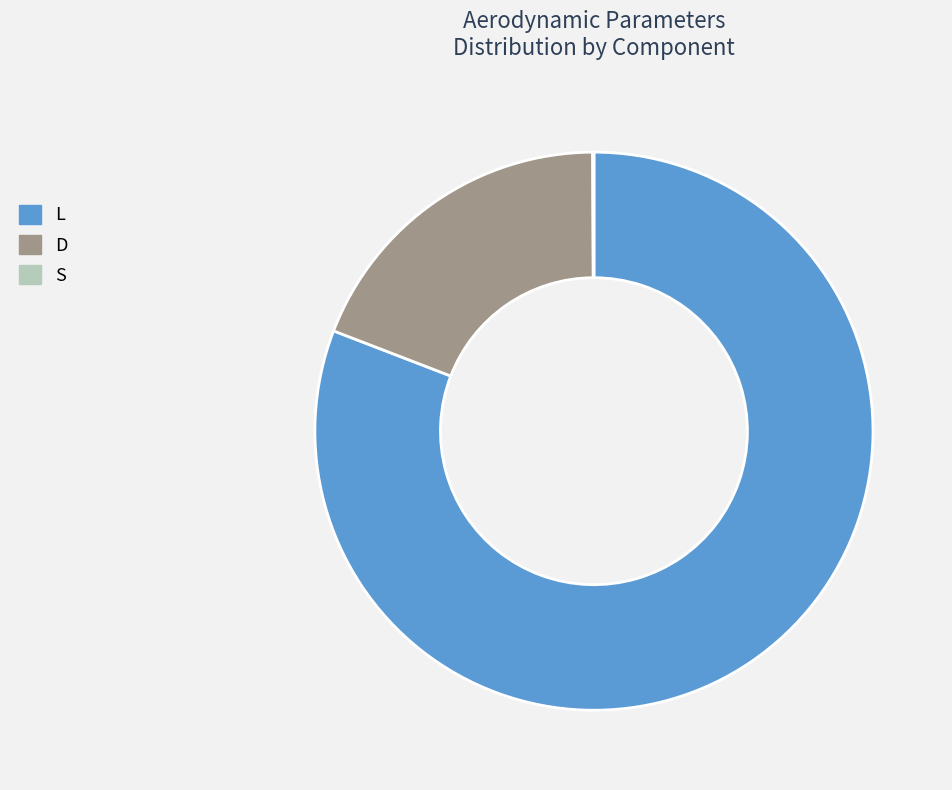

Between D and L, which is larger?

L